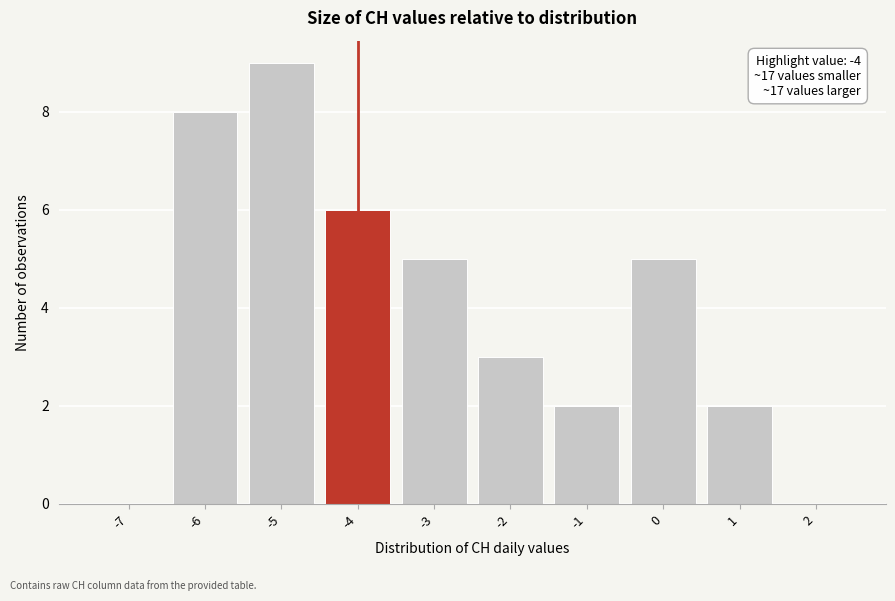

Over which range of the x-axis is the bar tallest?

-5.5 to -4.5